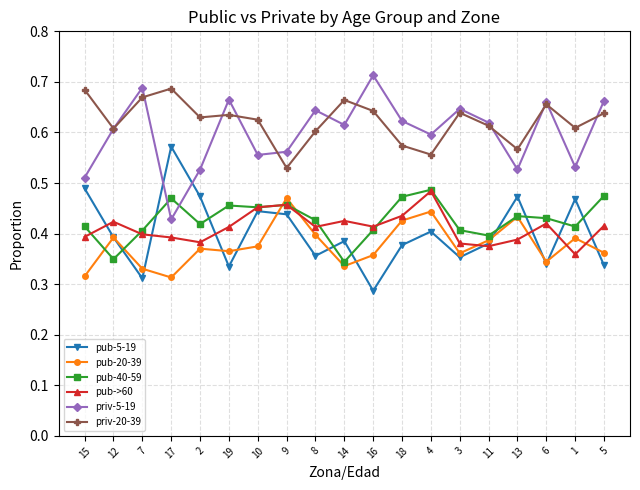

Where is priv-20-39 nearest to the value 0?

9